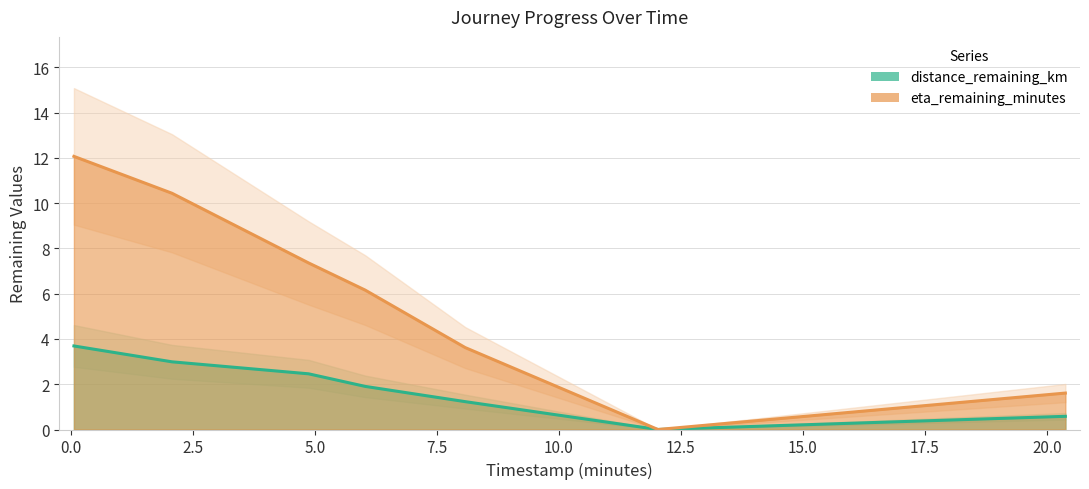

What are all the series names shown in the legend?

distance_remaining_km, eta_remaining_minutes